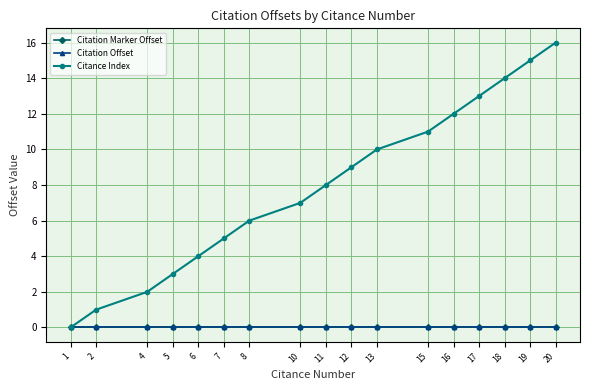

Which series has the largest total across all categories?

Citance Index